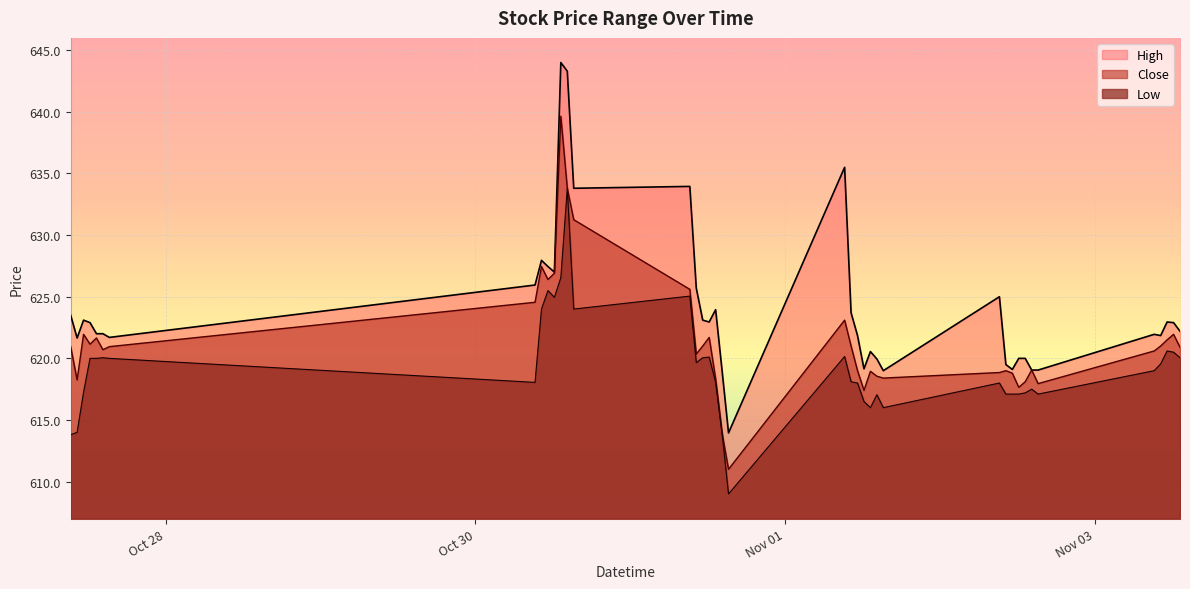

True or false: Close and Low intersect in this chart.

False